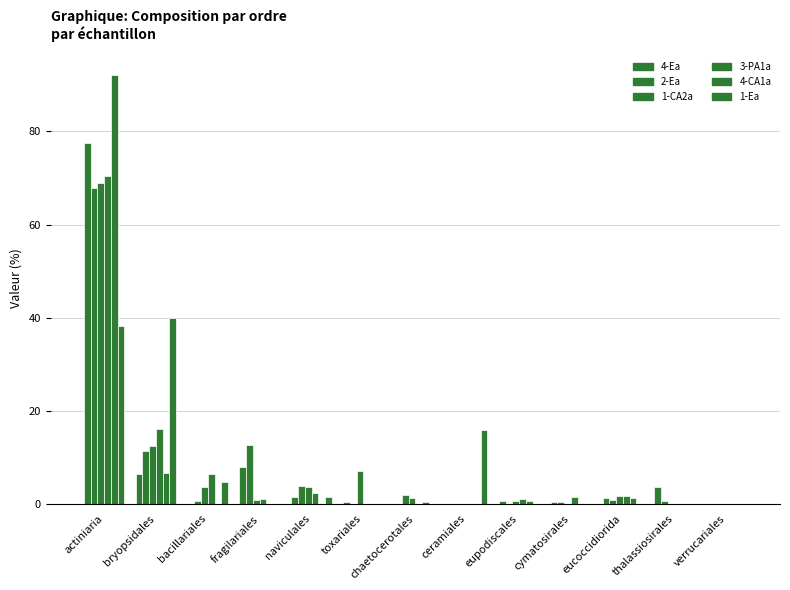

What is the difference between the maximum and second lowest values in the 1-CA2a series?

68.9